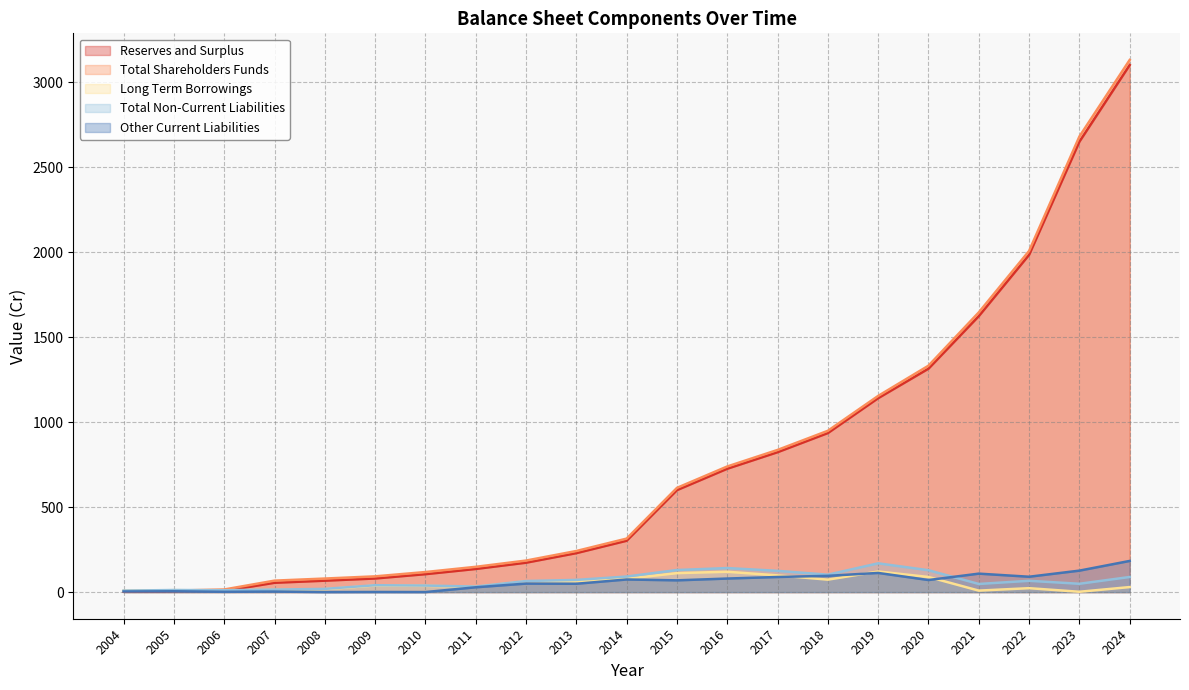

What are all the series names shown in the legend?

Reserves and Surplus, Total Shareholders Funds, Long Term Borrowings, Total Non-Current Liabilities, Other Current Liabilities